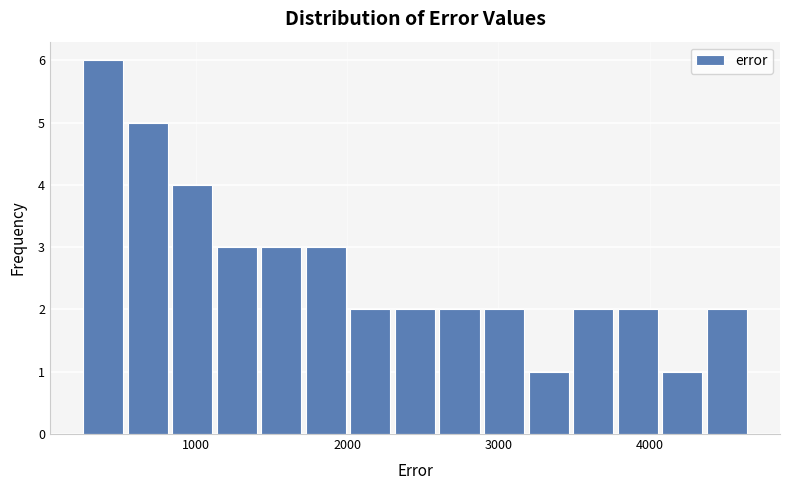

Around what value on the x-axis is the tallest bar? Give the approximate position of its centre, as read against the axis.

400